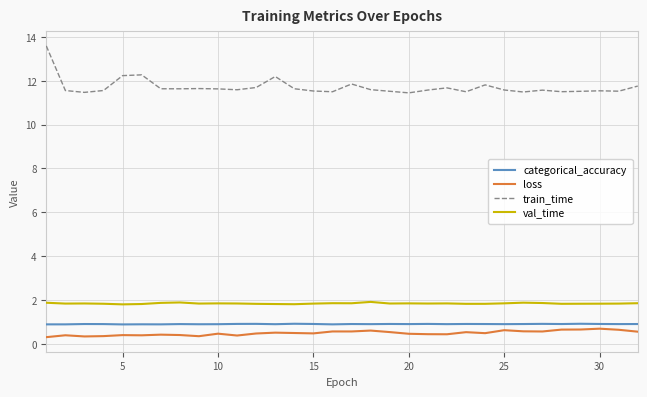

True or false: loss and categorical_accuracy cross at least once.

False